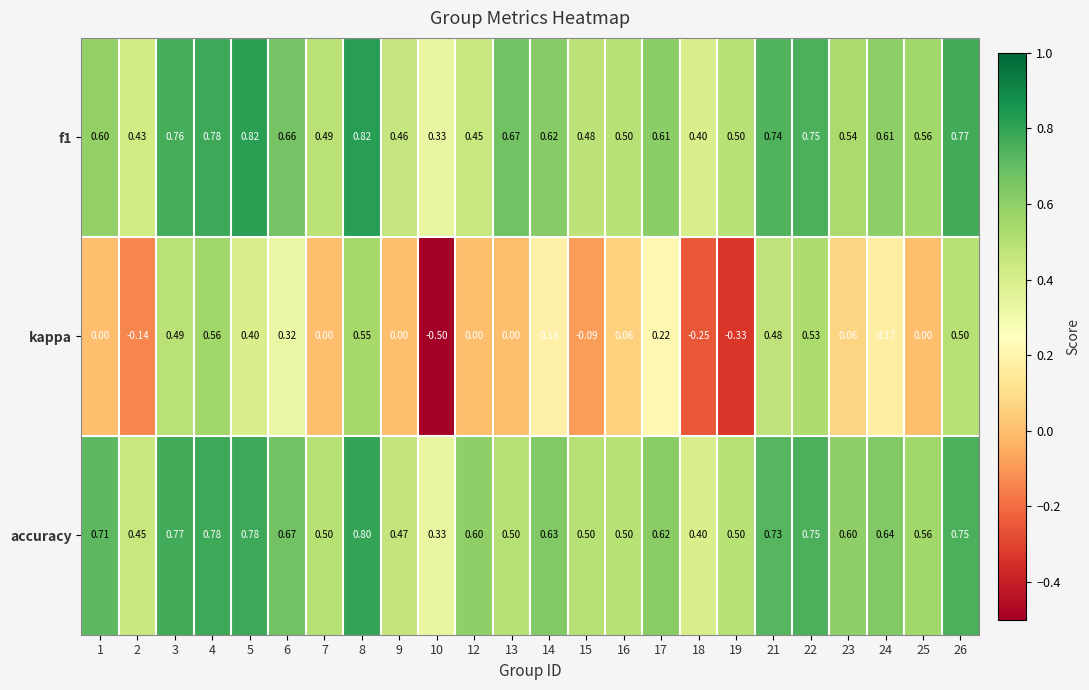

Between 15 and 19, which series saw the biggest shift?

kappa